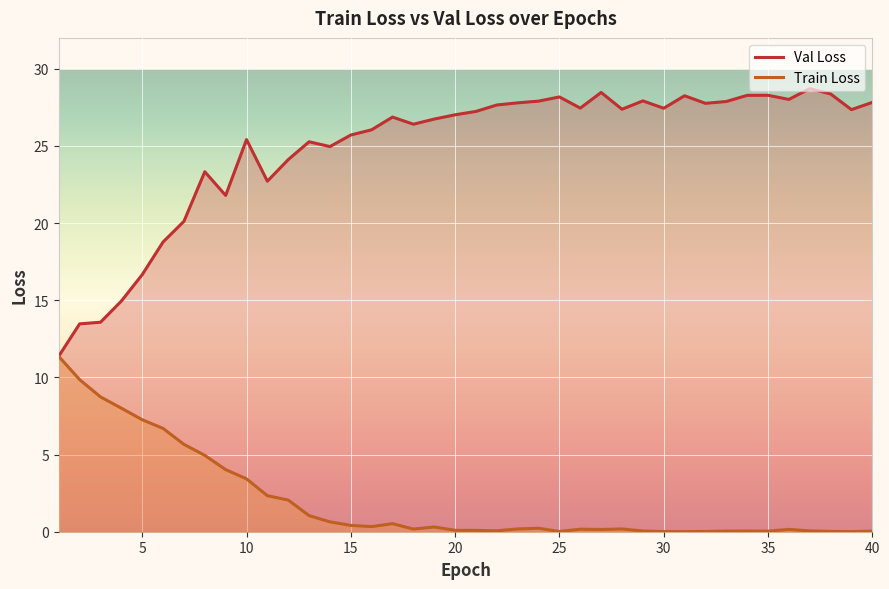

What are all the series names shown in the legend?

Train Loss, Val Loss